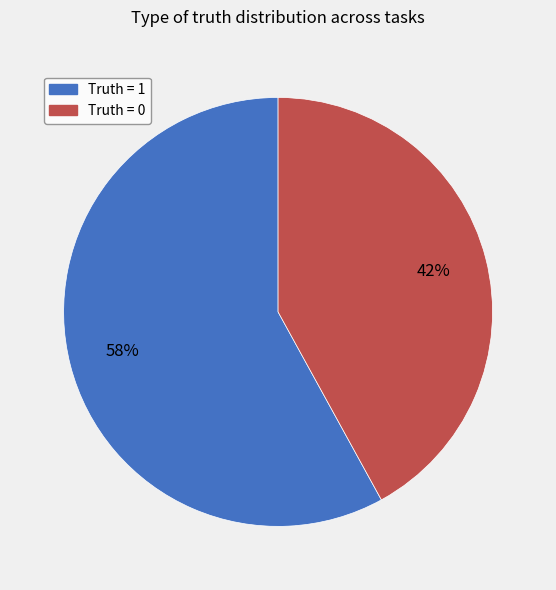

Is there a majority slice in this chart?

Yes